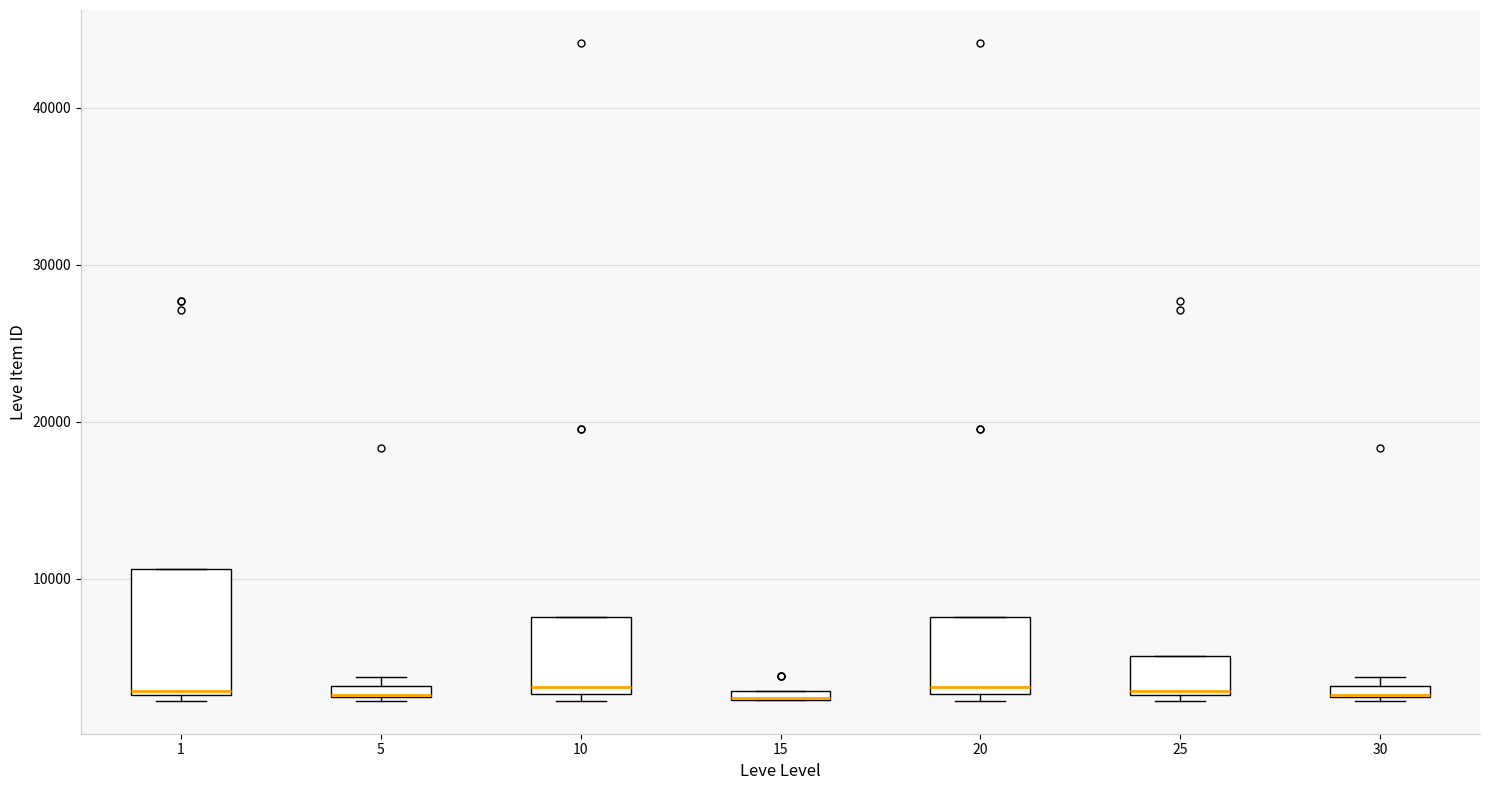

Where is the upper edge of the box at x = 30 on the y-axis? The values are not printed on the chart, so give them approximately, as read against the axis.

3000